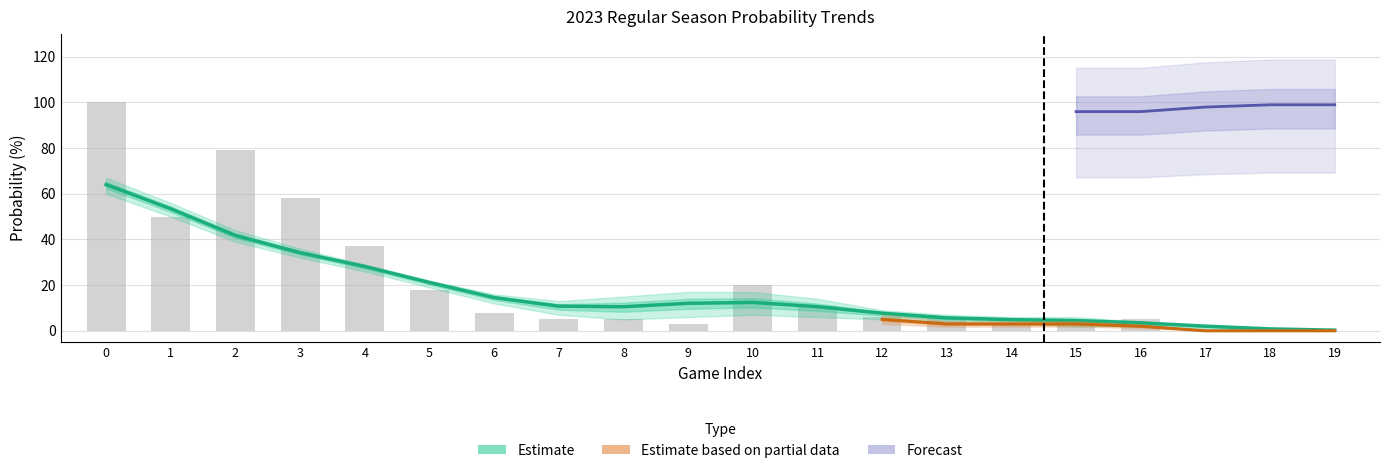

What is the sum of all Estimate values?

343.0